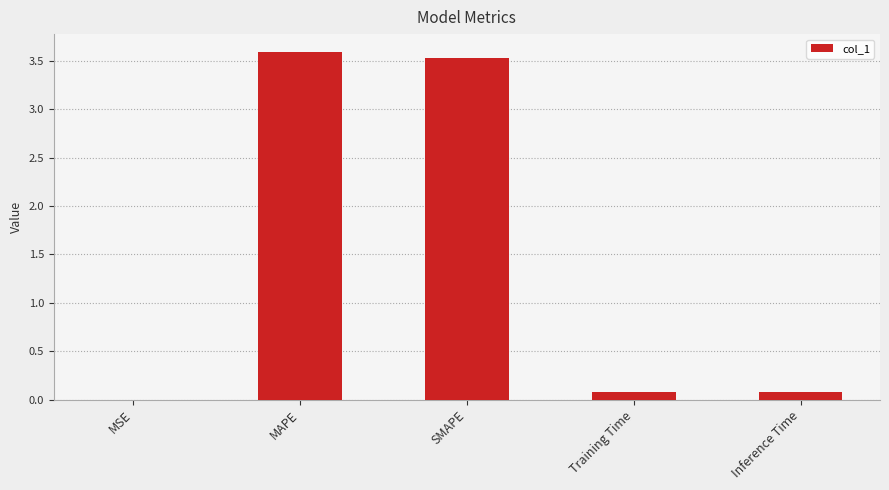

Are the bars horizontal?

No